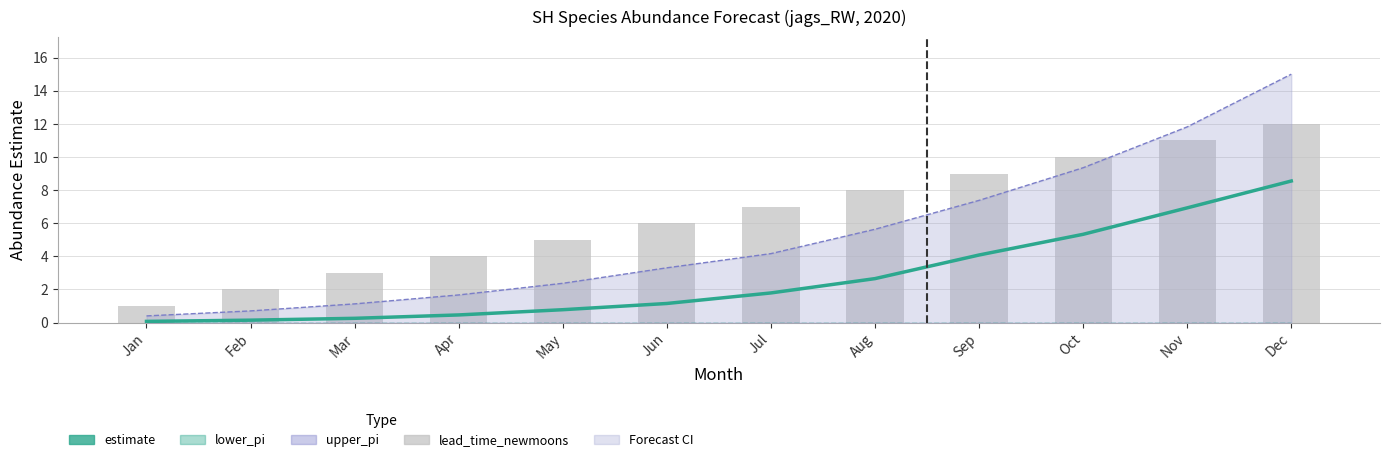

Reading left to right, list all the values displayed in this chart.

estimate: 0.1	0.1	0.3	0.5	0.8	1.2	1.8	2.7	4.1	5.3	6.9	8.6
lower_pi: 0.0	0.0	0.0	0.0	0.0	0.0	0.0	0.0	0.0	0.0	0.0	0.0
upper_pi: 0.4	0.7	1.1	1.7	2.4	3.3	4.2	5.6	7.4	9.4	11.8	15.0
lead_time_newmoons: 1.0	2.0	3.0	4.0	5.0	6.0	7.0	8.0	9.0	10.0	11.0	12.0